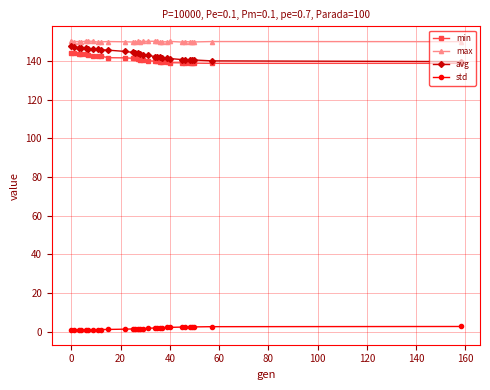

In std, how many points are higher than both neighbors (excluding endpoints)?

1